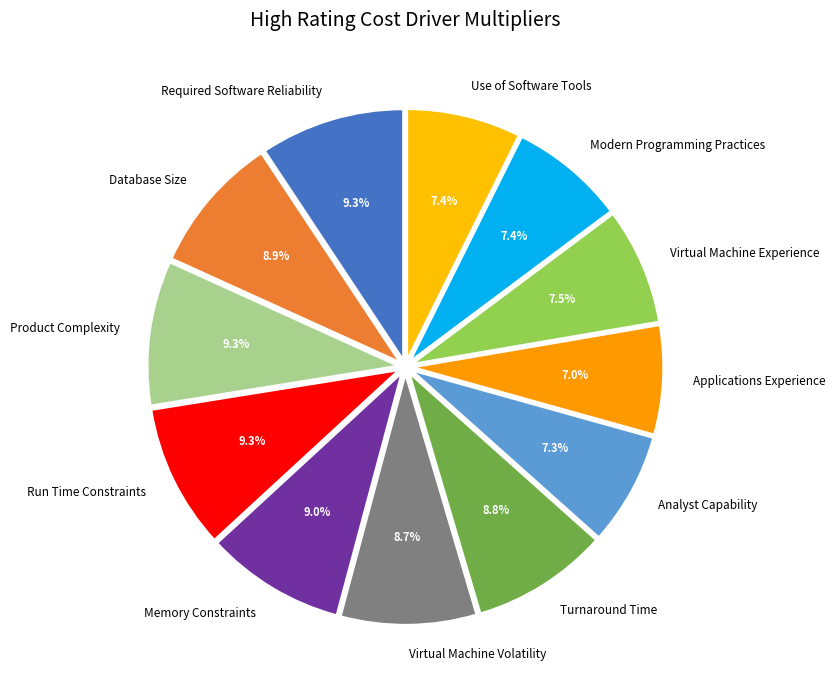

What is the ratio of the value at Use of Software Tools to the value at Required Software Reliability?

0.8